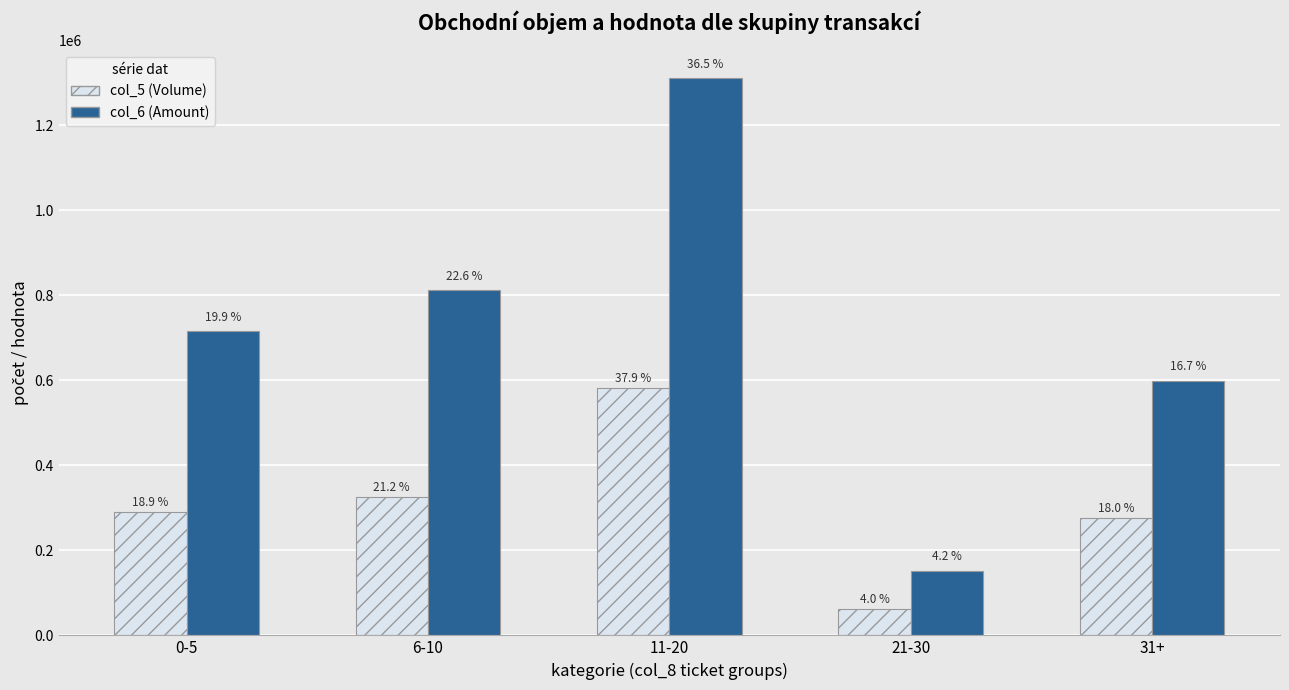

How many bars are there in total?

10